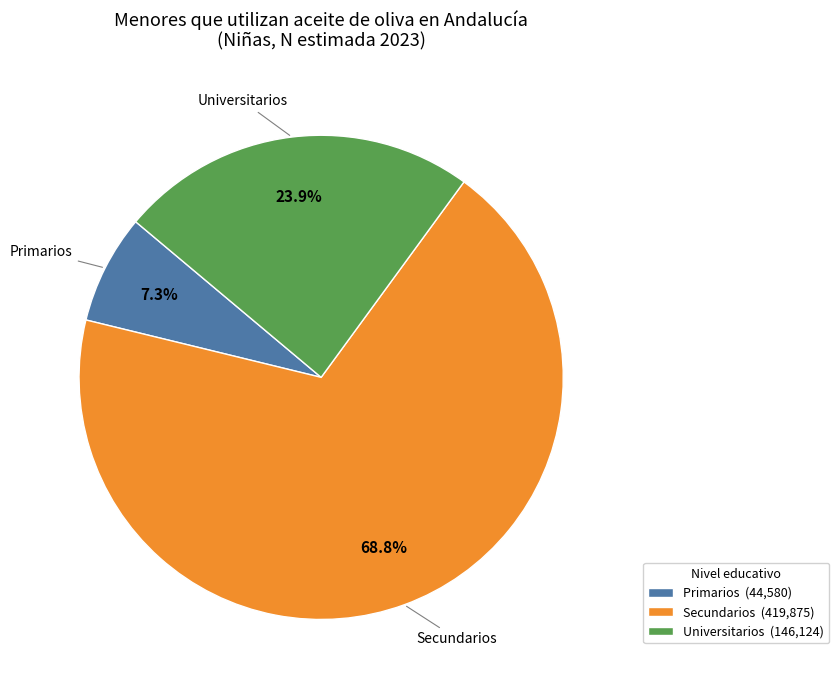

Which category has the biggest portion of the pie?

Secundarios